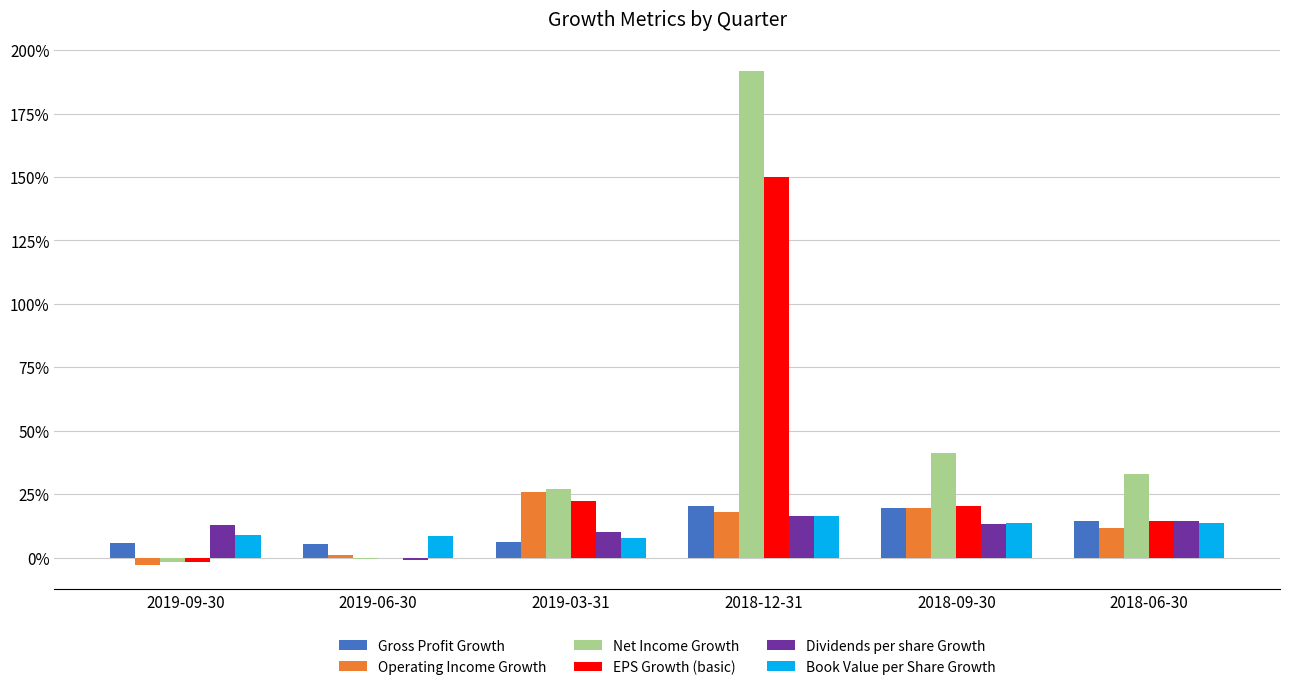

What is the maximum value shown in the chart?

1.9